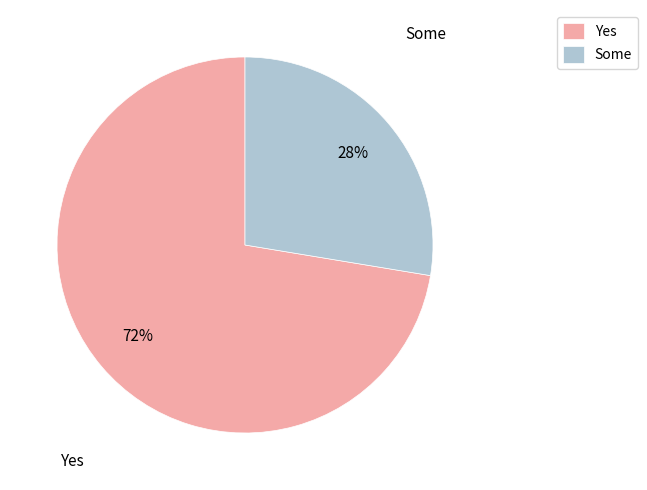

Is it true that Some is 37% of the pie?

False